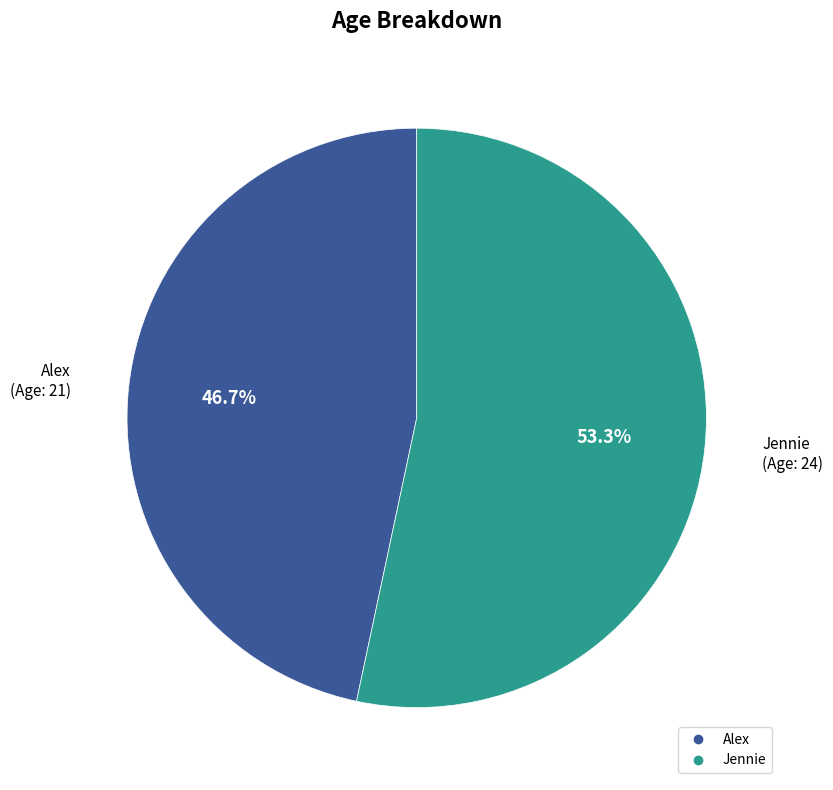

How many slices are in this pie chart?

2